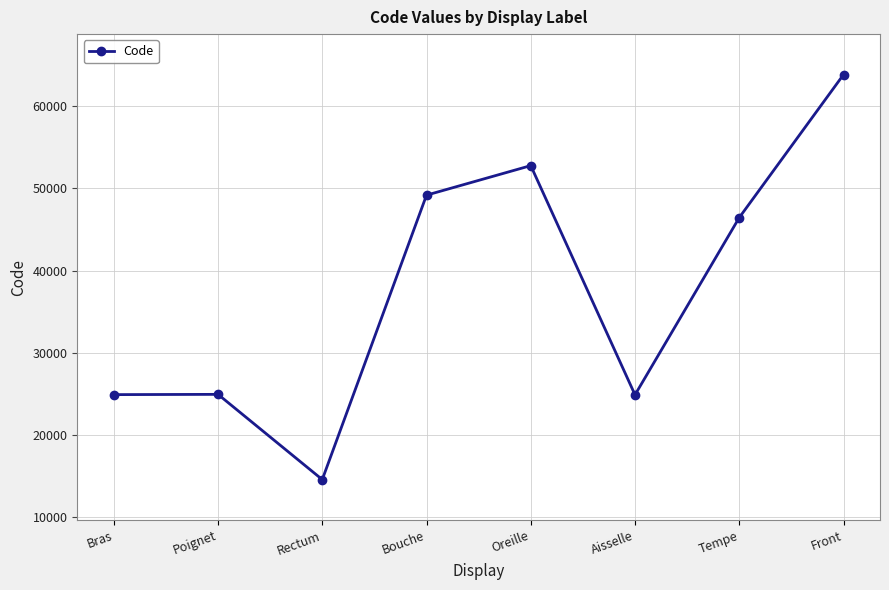

Is this an area chart (filled region under the line)?

No